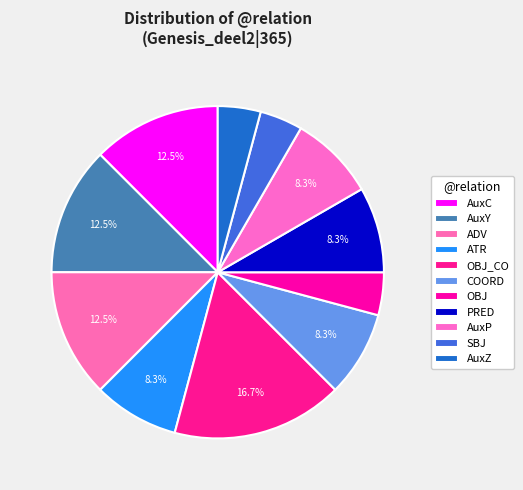

To the nearest percent, what is the combined percentage of ADV and AuxP?

21%